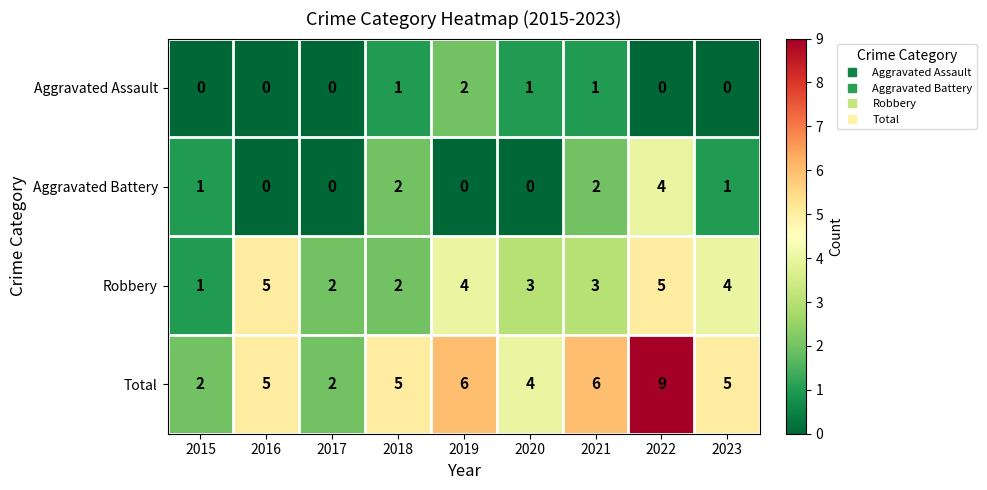

How many values in the Robbery series are below 3?

3